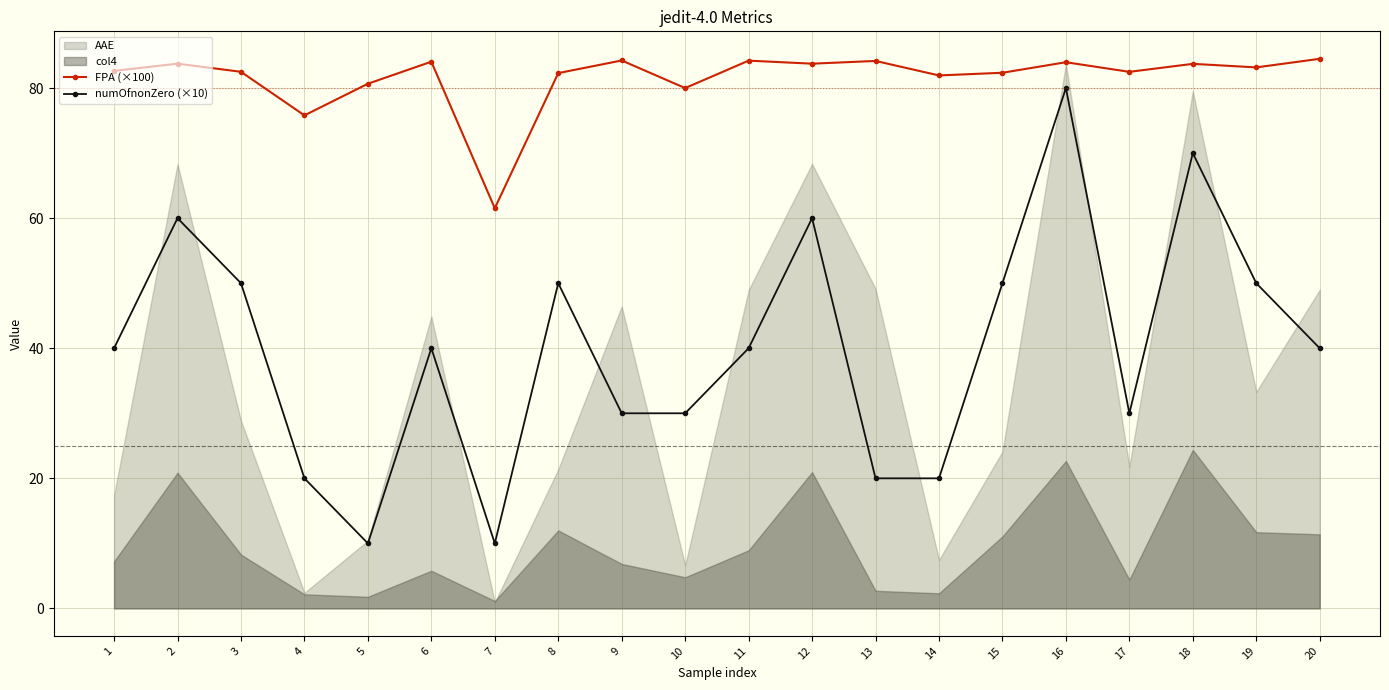

True or false: FPA (×100) has more than 2 points higher than both neighbors.

True